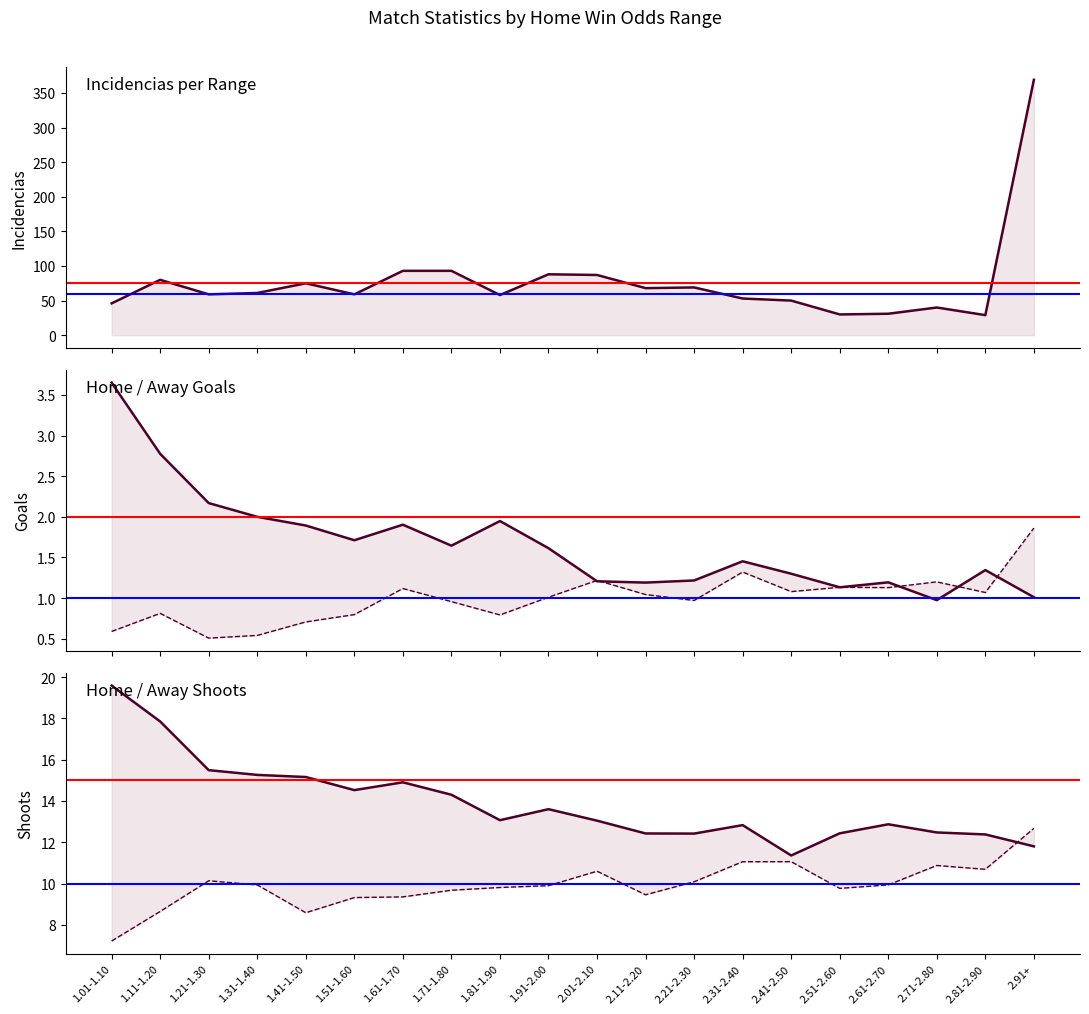

How many lines are shown in the chart?

5